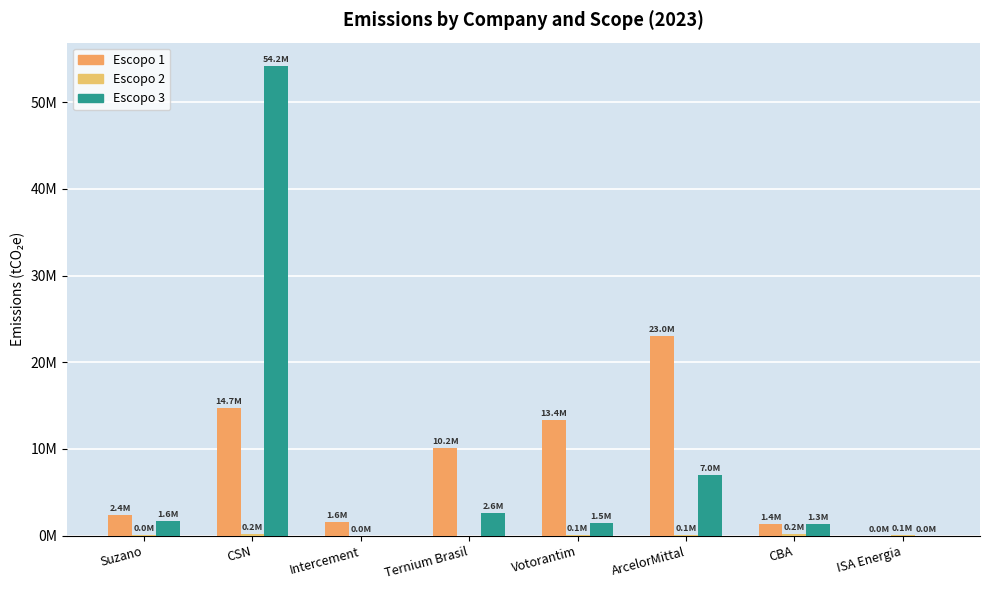

Reading left to right, what are all the values shown in this chart?

Escopo 1: Suzano=2394529.7	CSN=14672630.8	Intercement=1565986.9	Ternium Brasil=10167539.9	Votorantim=13379664.3	ArcelorMittal=23041455.5	CBA=1358301.3	ISA Energia=11285.9
Escopo 2: Suzano=49237.1	CSN=155464.3	Intercement=10479.1	Ternium Brasil=0.0	Votorantim=51530.3	ArcelorMittal=89948.6	CBA=249225.9	ISA Energia=127785.8
Escopo 3: Suzano=1642027.7	CSN=54155014.7	Intercement=0.0	Ternium Brasil=2591712.9	Votorantim=1517808.9	ArcelorMittal=7028124.3	CBA=1338490.3	ISA Energia=2519.1